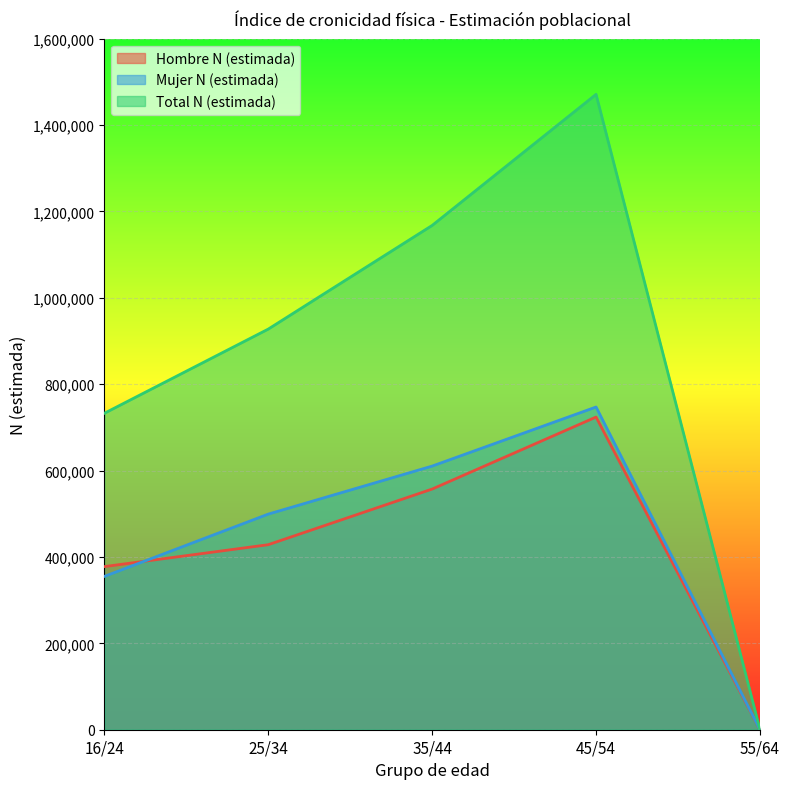

Does the chart display data point markers on the line(s)?

No